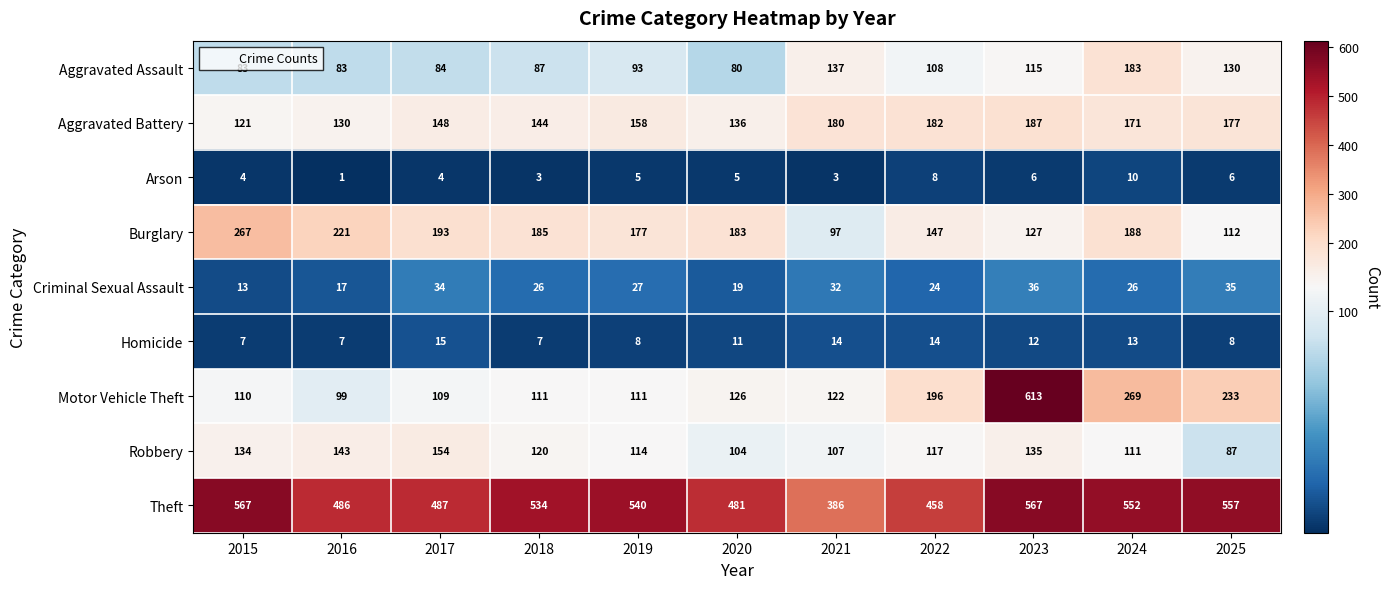

At how many categories does at least one series exceed 450?

10